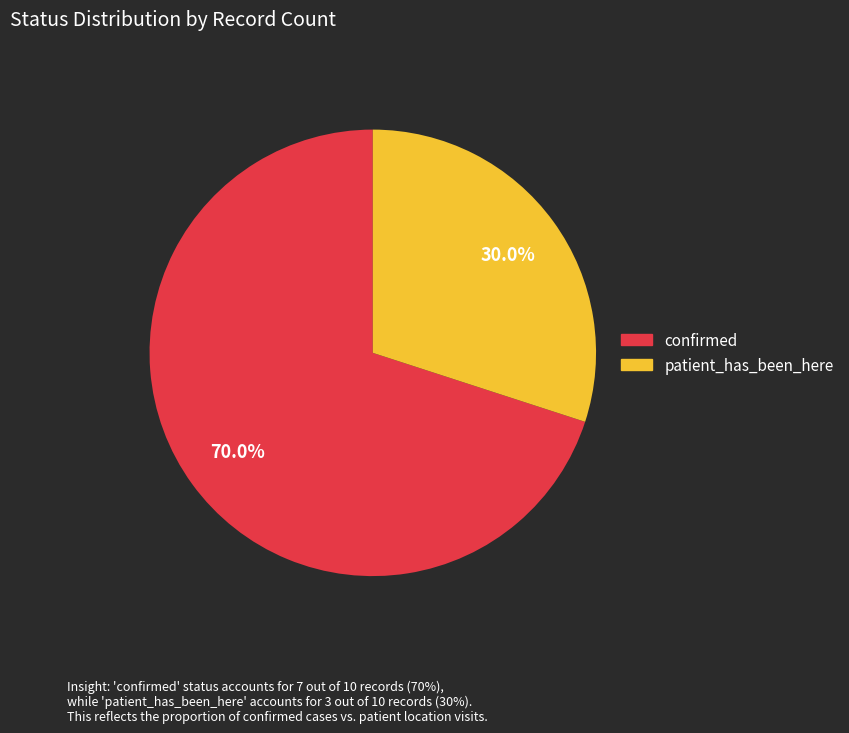

Which has a higher value, patient_has_been_here or confirmed?

confirmed